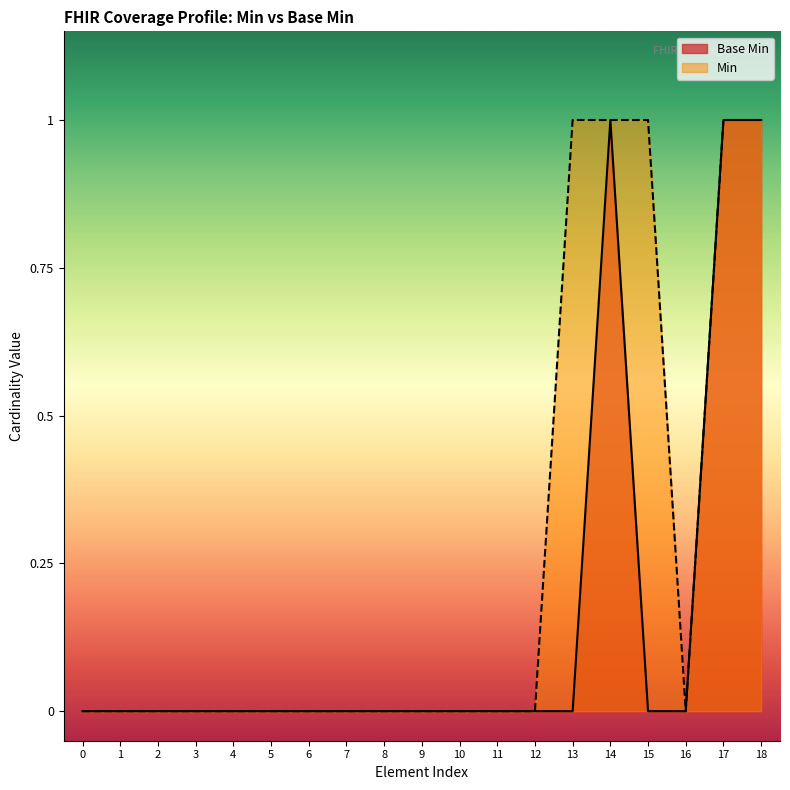

The Base Min series shows 2 at 17. True or false?

False